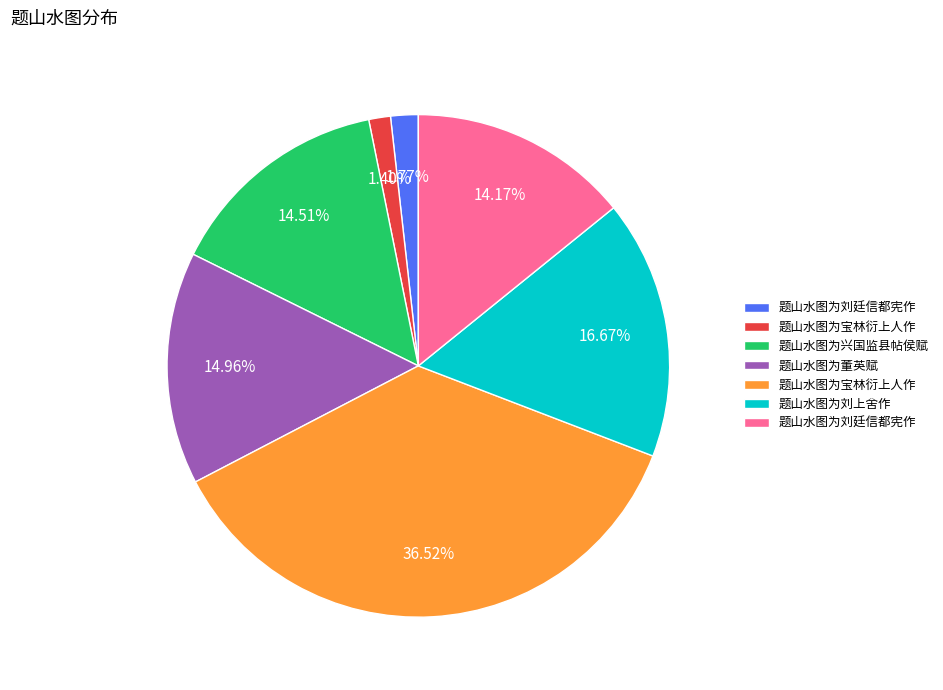

Is there any slice that represents more than half of the pie?

No